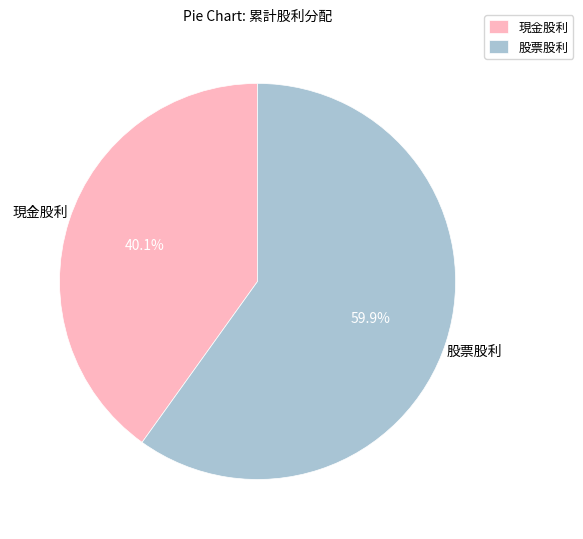

Is 股票股利 the majority of the pie?

Yes